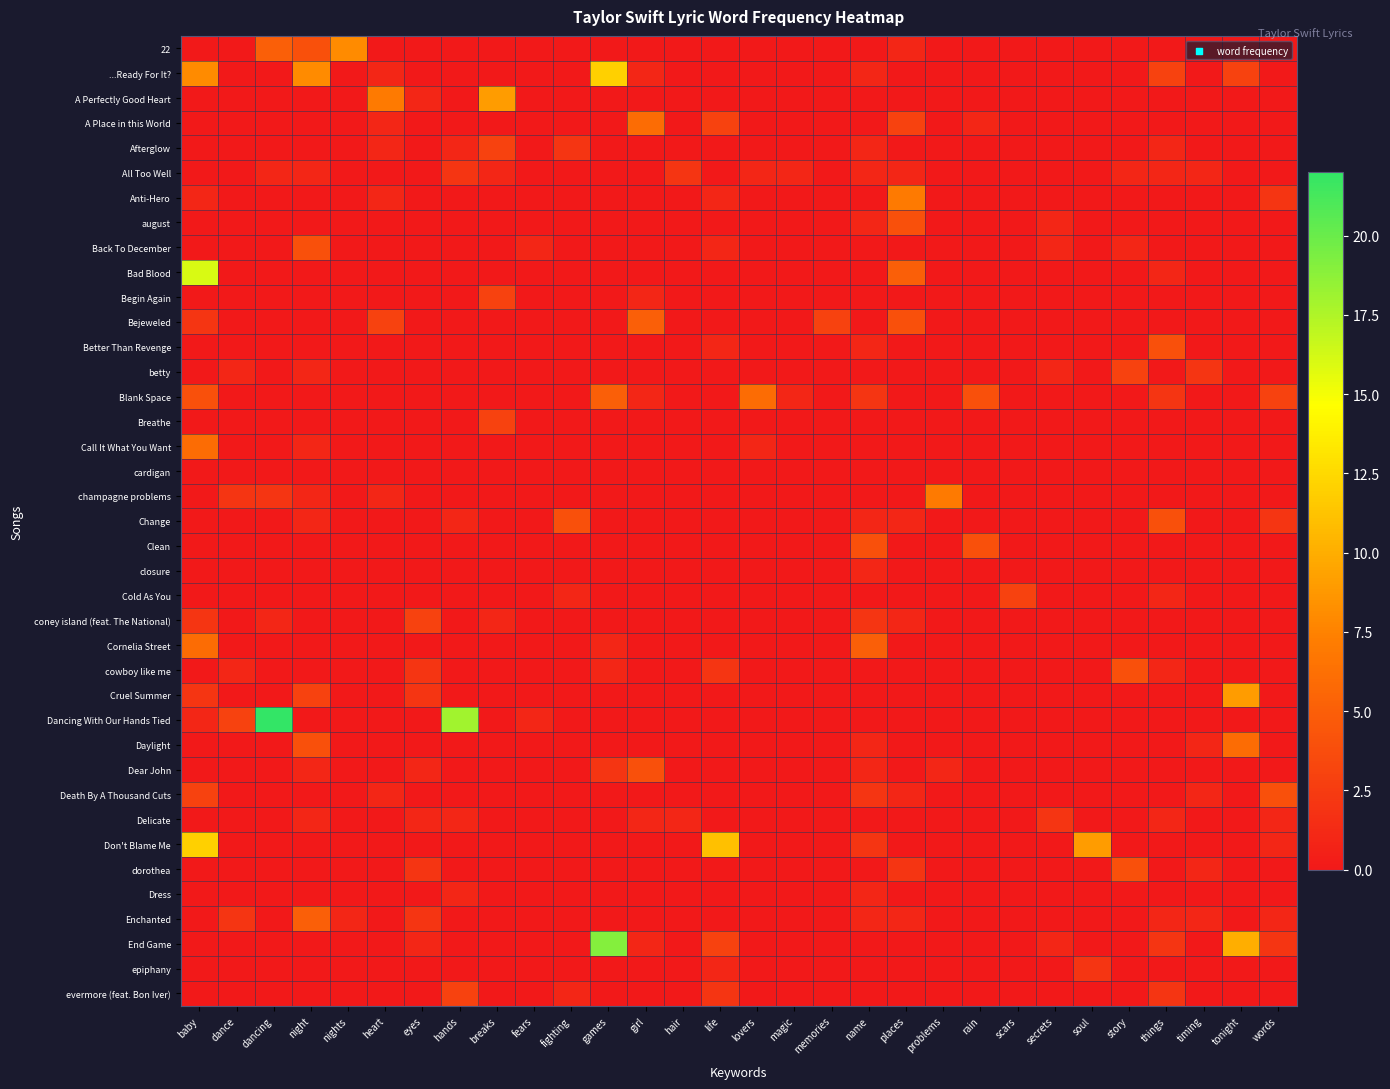

Which series has the widest spread of values?

Dancing With Our Hands Tied